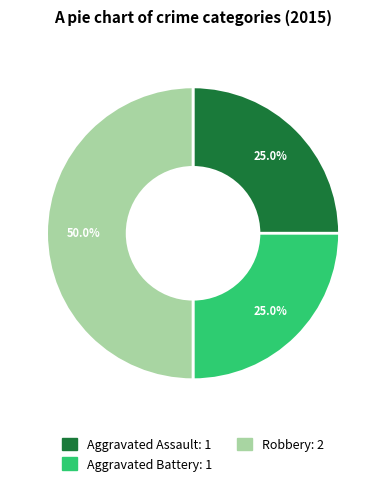

Approximately how many times larger is the value at Aggravated Assault compared to Robbery?

0.5